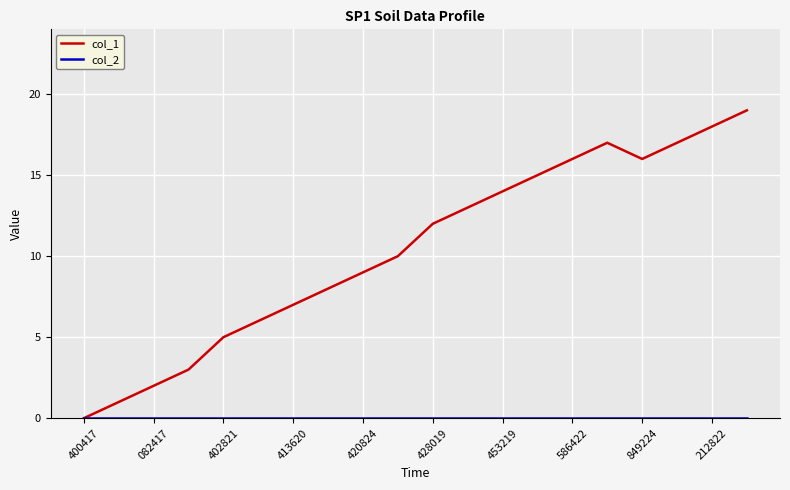

Which series has the widest spread of values?

col_1